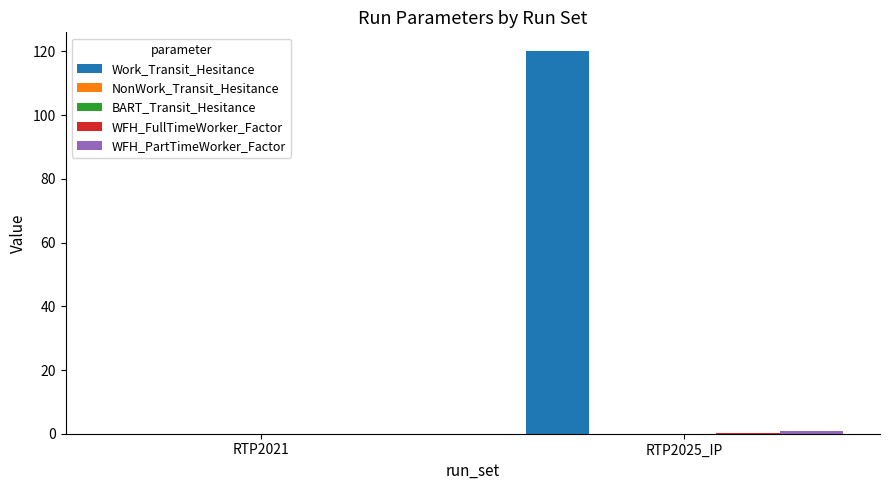

Which series has the largest range (max minus min)?

Work_Transit_Hesitance